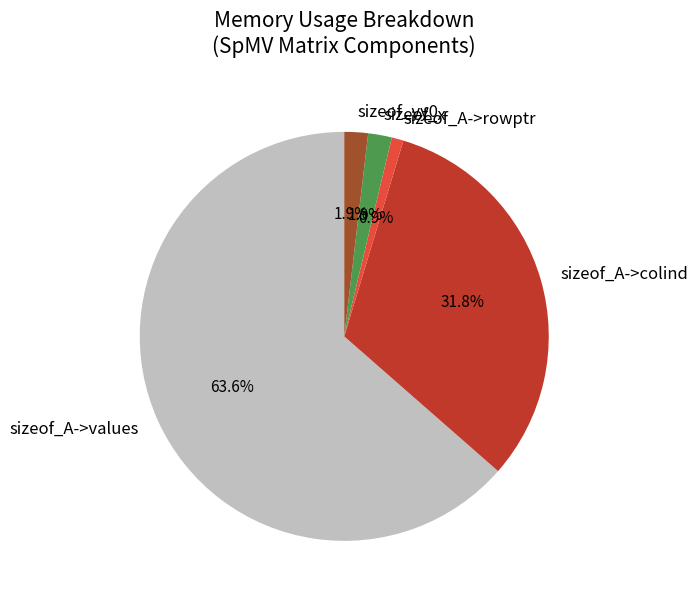

What is the largest slice in the pie chart?

sizeof_A->values